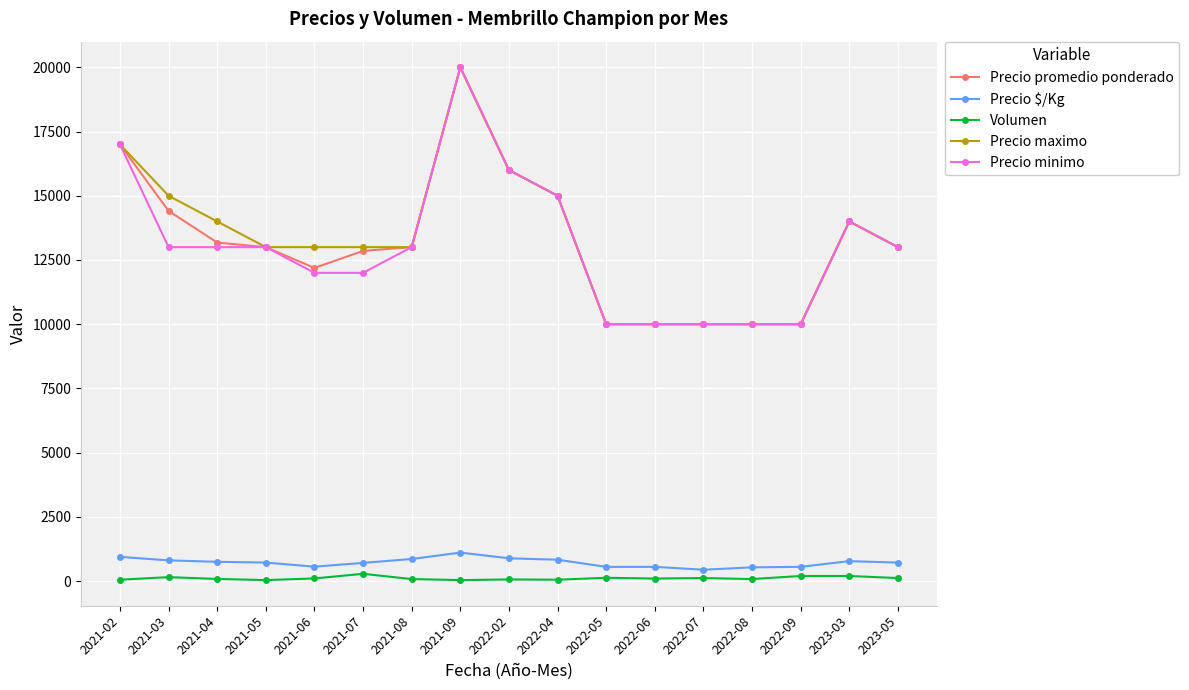

What is the approximate value of Precio maximo at 2023-05, to the nearest 100?

13000